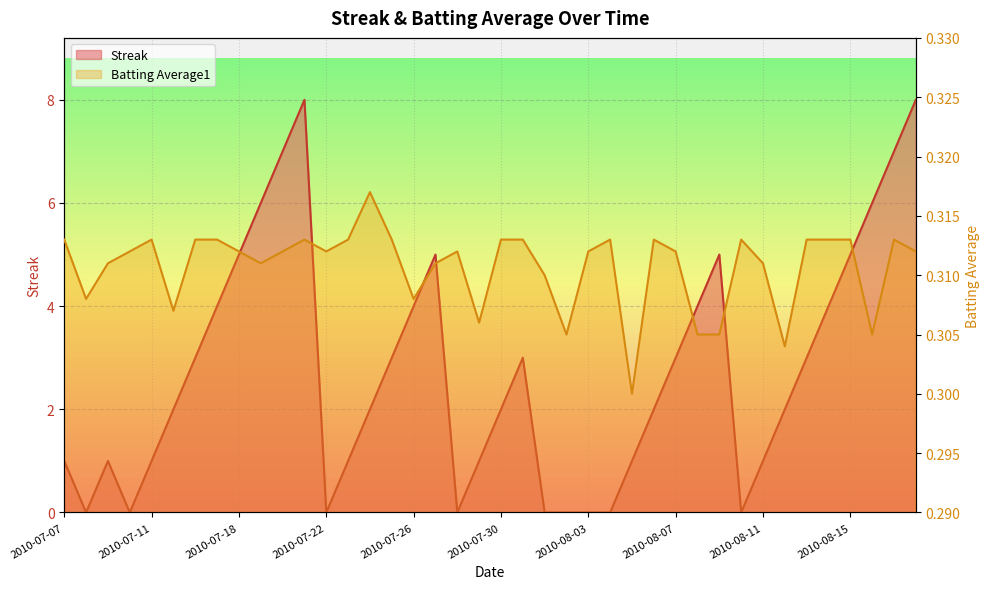

Rank the categories by Streak value from highest to lowest.

2010-07-21, 2010-08-18, 2010-07-20, 2010-08-17, 2010-07-19, 2010-08-16, 2010-07-18, 2010-07-27, 2010-08-09, 2010-08-15, 2010-07-17, 2010-07-26, 2010-08-08, 2010-08-14, 2010-07-16, 2010-07-25, 2010-07-31, 2010-08-07, 2010-08-13, 2010-07-15, 2010-07-24, 2010-07-30, 2010-08-06, 2010-08-12, 2010-07-07, 2010-07-09, 2010-07-11, 2010-07-23, 2010-07-29, 2010-08-05, 2010-08-11, 2010-07-08, 2010-07-10, 2010-07-22, 2010-07-28, 2010-08-01, 2010-08-02, 2010-08-03, 2010-08-04, 2010-08-10